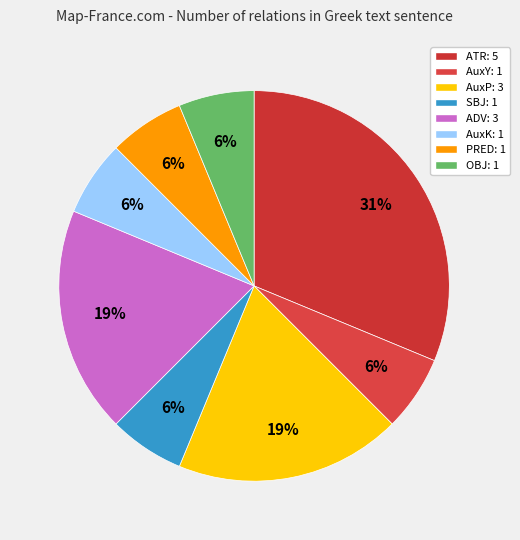

Is it true that AuxK is 15% of the pie?

False